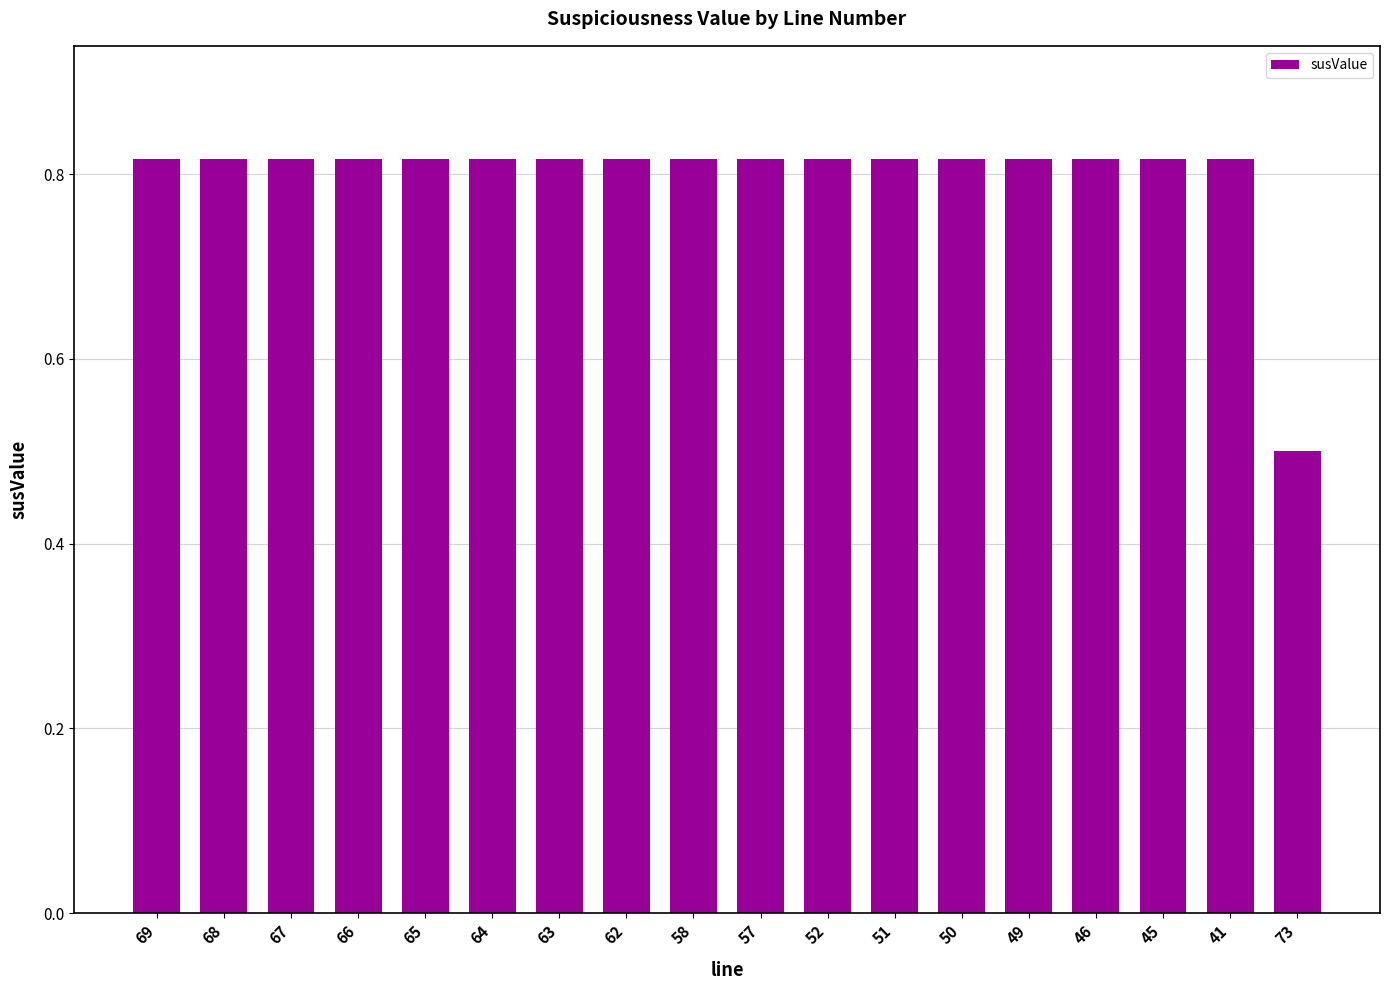

What is the smallest value displayed?

0.5